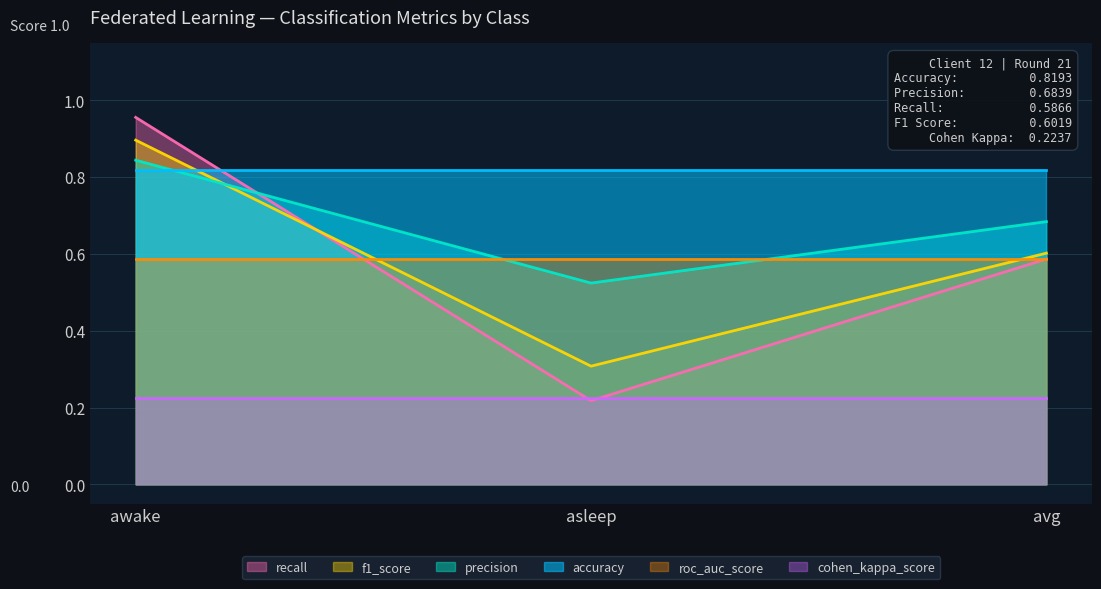

What value does the f1_score series have at awake?

0.9